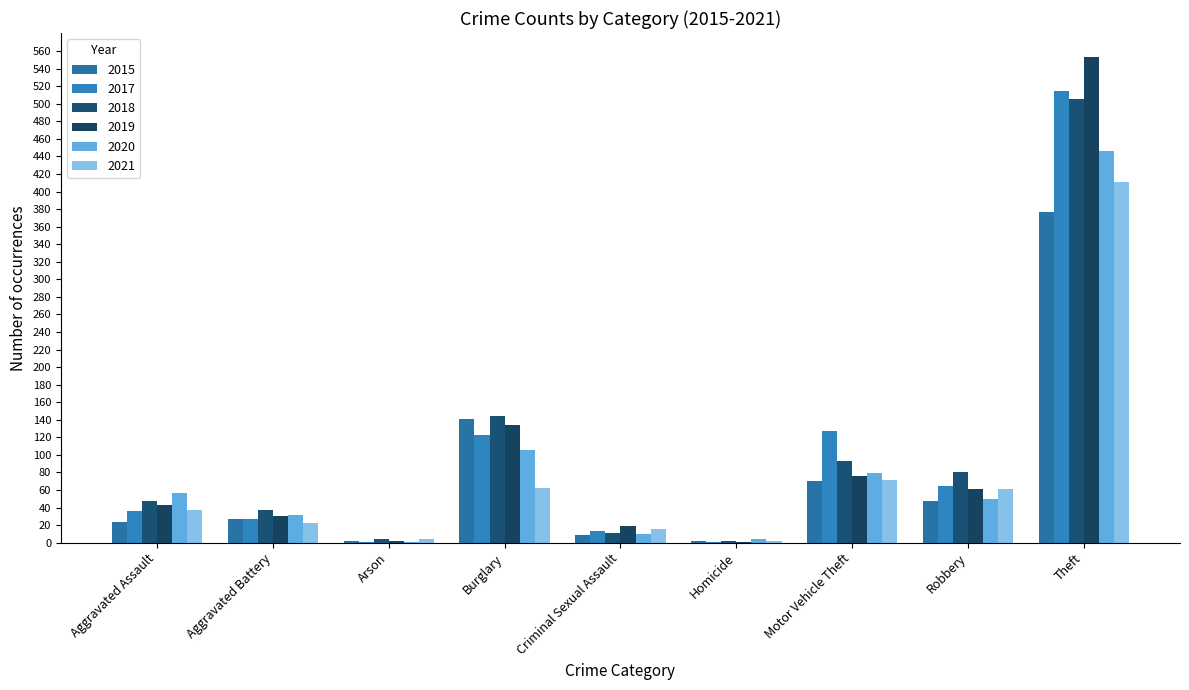

True or false: 2018 has a value of 11 at Criminal Sexual Assault.

True